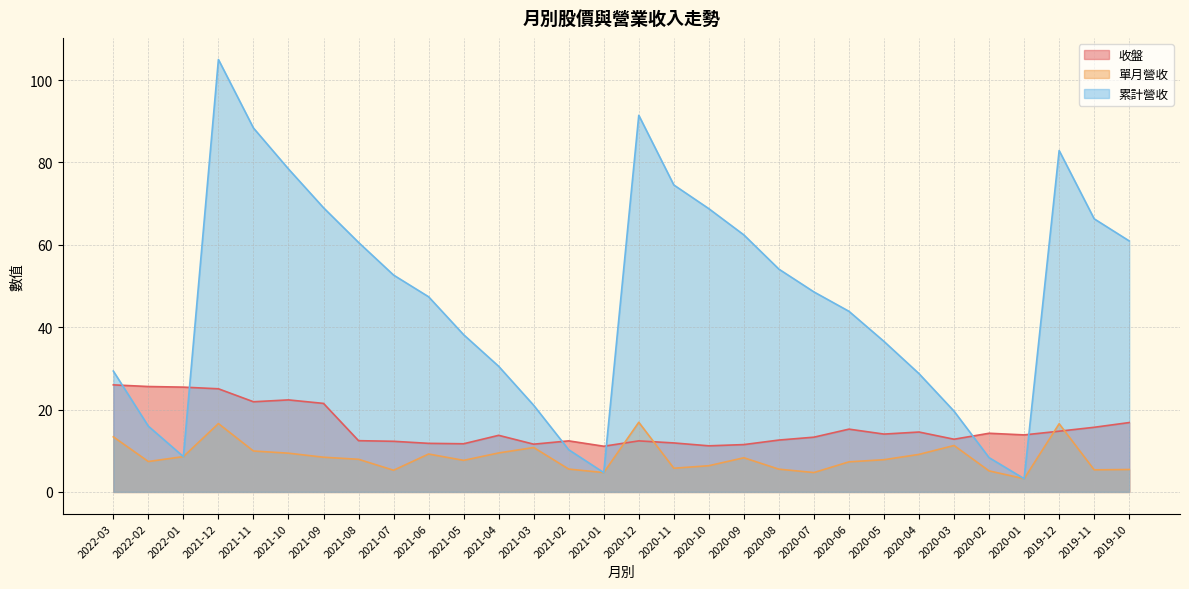

What are all the series names shown in the legend?

收盤, 單月營收, 累計營收